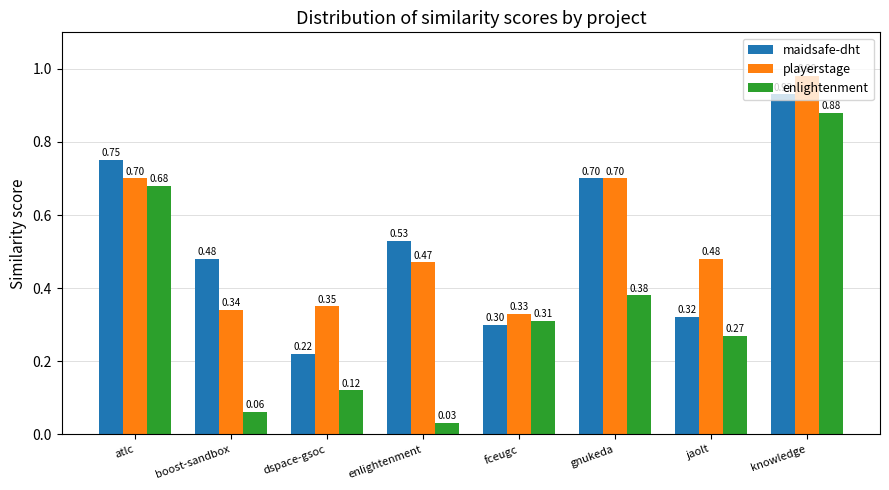

What is the difference between the maximum and minimum values in the maidsafe-dht series?

0.7